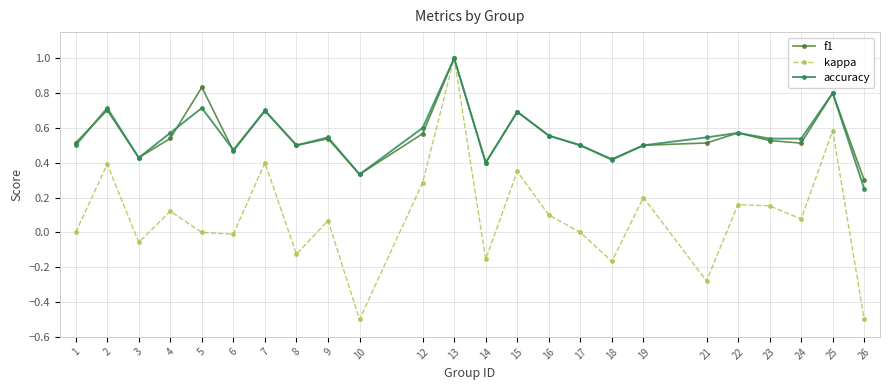

Which series has the largest range (max minus min)?

kappa